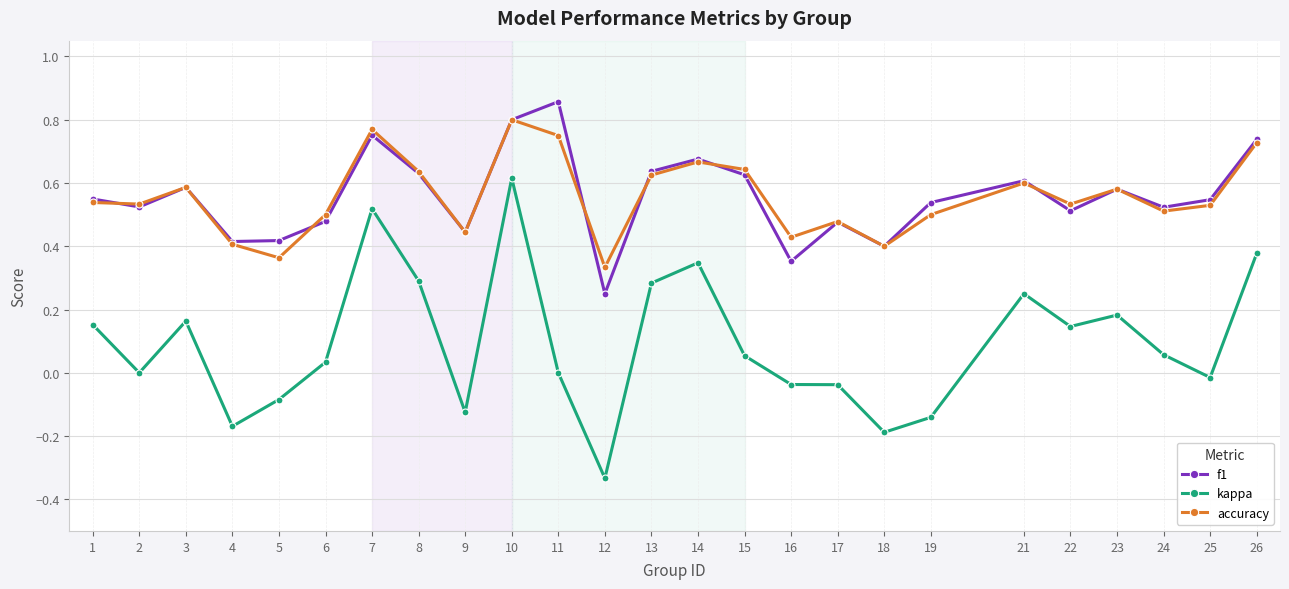

How many categories are shown in the chart?

25